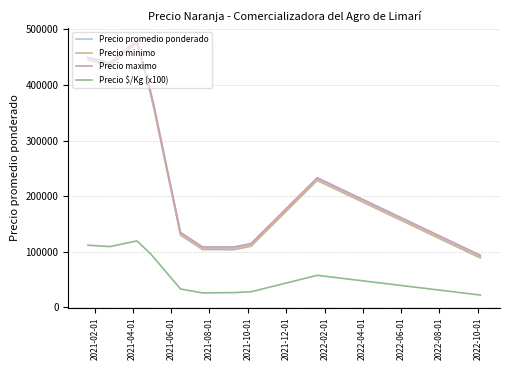

What are all the series names shown in the legend?

Precio promedio ponderado, Precio minimo, Precio maximo, Precio $/Kg (x100)